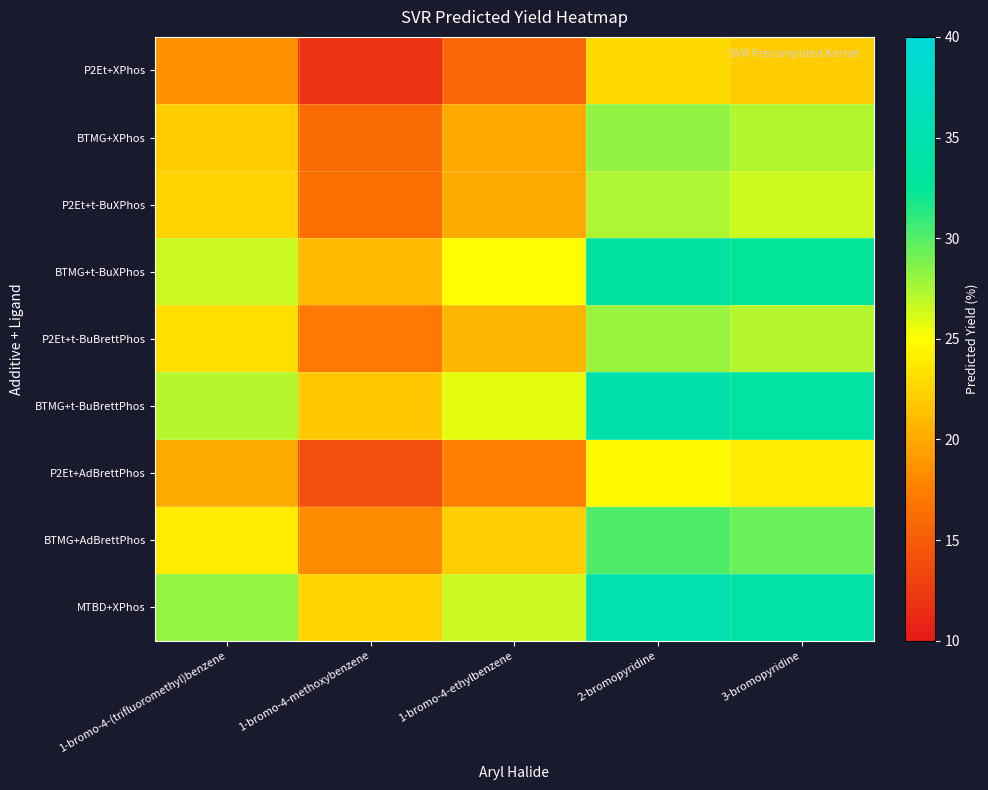

Reading left to right, list all the values displayed in this chart.

P2Et+XPhos: 1-bromo-4-(trifluoromethyl)benzene=18.5	1-bromo-4-methoxybenzene=12.1	1-bromo-4-ethylbenzene=15.7	2-bromopyridine=22.8	3-bromopyridine=22.0
BTMG+XPhos: 1-bromo-4-(trifluoromethyl)benzene=22.0	1-bromo-4-methoxybenzene=16.0	1-bromo-4-ethylbenzene=19.9	2-bromopyridine=28.2	3-bromopyridine=27.3
P2Et+t-BuXPhos: 1-bromo-4-(trifluoromethyl)benzene=22.5	1-bromo-4-methoxybenzene=16.4	1-bromo-4-ethylbenzene=20.0	2-bromopyridine=27.4	3-bromopyridine=26.5
BTMG+t-BuXPhos: 1-bromo-4-(trifluoromethyl)benzene=26.6	1-bromo-4-methoxybenzene=20.9	1-bromo-4-ethylbenzene=24.9	2-bromopyridine=33.3	3-bromopyridine=32.5
P2Et+t-BuBrettPhos: 1-bromo-4-(trifluoromethyl)benzene=23.0	1-bromo-4-methoxybenzene=17.1	1-bromo-4-ethylbenzene=20.7	2-bromopyridine=28.0	3-bromopyridine=27.1
BTMG+t-BuBrettPhos: 1-bromo-4-(trifluoromethyl)benzene=27.2	1-bromo-4-methoxybenzene=21.8	1-bromo-4-ethylbenzene=25.7	2-bromopyridine=34.5	3-bromopyridine=33.6
P2Et+AdBrettPhos: 1-bromo-4-(trifluoromethyl)benzene=20.0	1-bromo-4-methoxybenzene=13.9	1-bromo-4-ethylbenzene=17.5	2-bromopyridine=24.7	3-bromopyridine=23.9
BTMG+AdBrettPhos: 1-bromo-4-(trifluoromethyl)benzene=23.9	1-bromo-4-methoxybenzene=18.3	1-bromo-4-ethylbenzene=22.2	2-bromopyridine=30.2	3-bromopyridine=29.4
MTBD+XPhos: 1-bromo-4-(trifluoromethyl)benzene=28.1	1-bromo-4-methoxybenzene=22.5	1-bromo-4-ethylbenzene=26.6	2-bromopyridine=35.0	3-bromopyridine=34.1